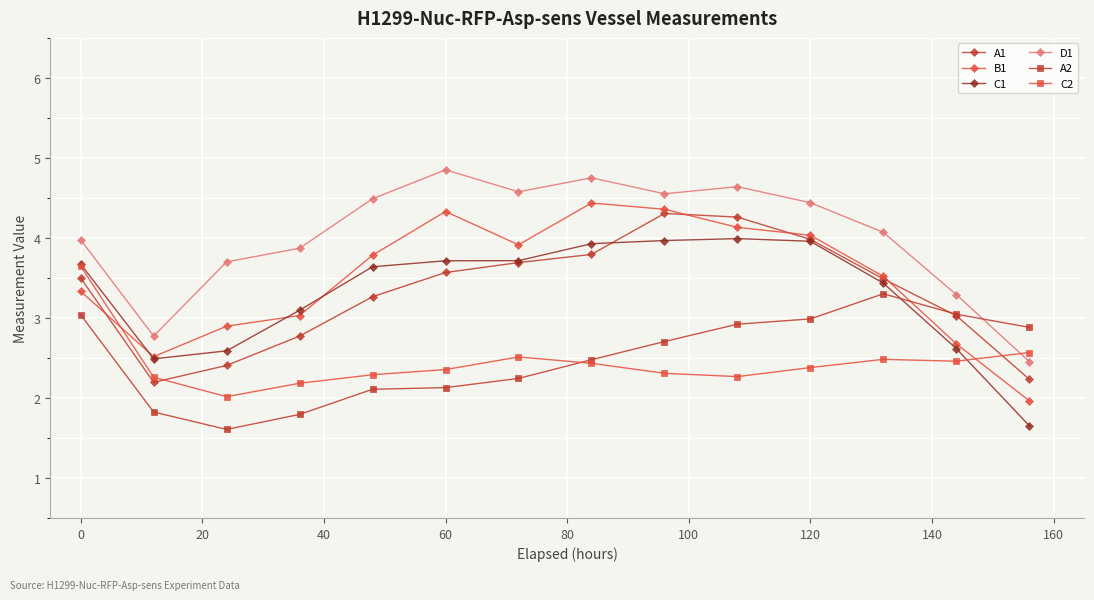

Reading left to right, extract all data points from this chart.

A1: 3.5	2.2	2.4	2.8	3.3	3.6	3.7	3.8	4.3	4.3	4.0	3.5	3.0	2.2
B1: 3.3	2.5	2.9	3.0	3.8	4.3	3.9	4.4	4.4	4.1	4.0	3.5	2.7	2.0
C1: 3.7	2.5	2.6	3.1	3.6	3.7	3.7	3.9	4.0	4.0	4.0	3.4	2.6	1.7
D1: 4.0	2.8	3.7	3.9	4.5	4.9	4.6	4.8	4.6	4.6	4.4	4.1	3.3	2.5
A2: 3.0	1.8	1.6	1.8	2.1	2.1	2.2	2.5	2.7	2.9	3.0	3.3	3.0	2.9
C2: 3.6	2.3	2.0	2.2	2.3	2.4	2.5	2.4	2.3	2.3	2.4	2.5	2.5	2.6